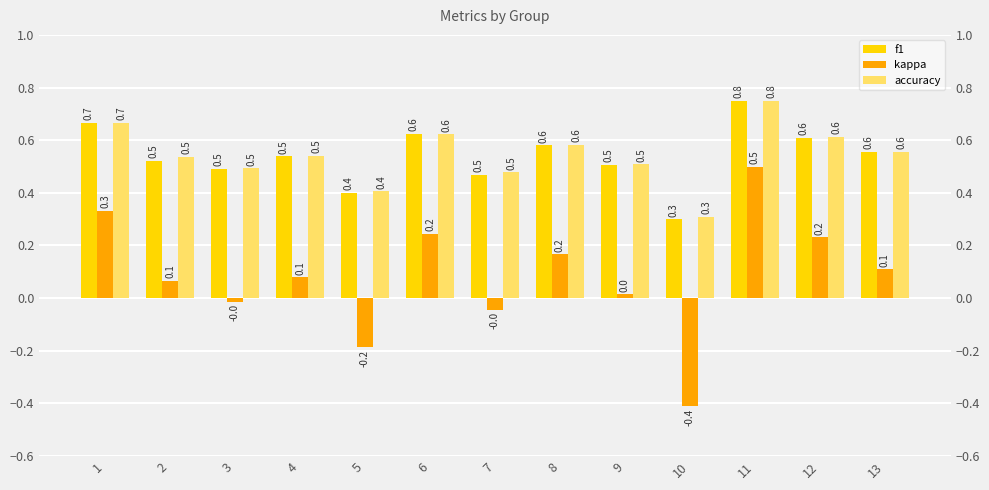

What is the average value of the accuracy series?

0.5